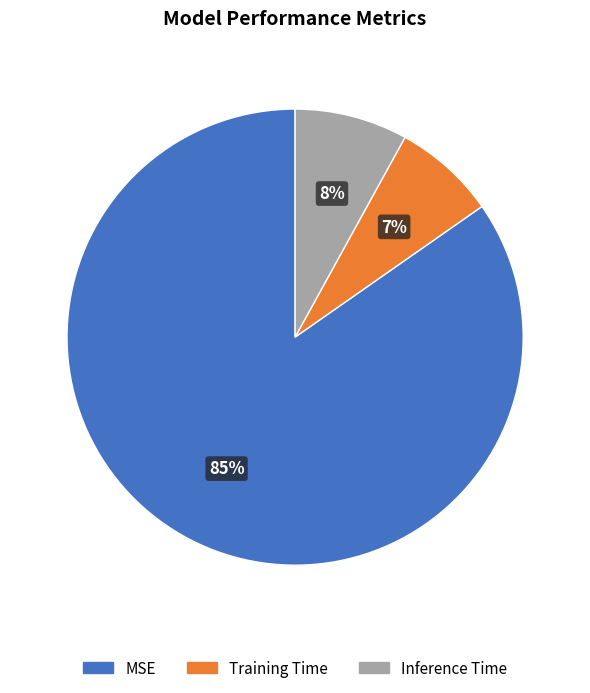

What is the smallest slice in the pie chart?

Training Time